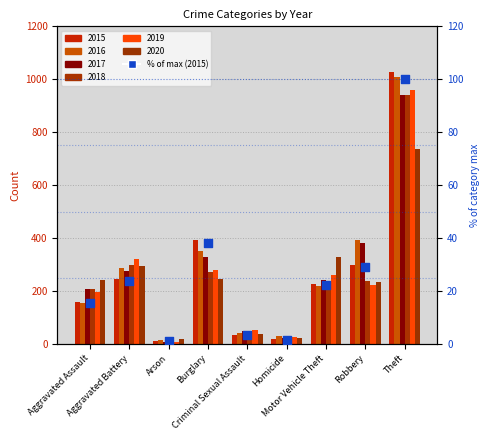

Which has a higher value, Theft or Motor Vehicle Theft?

Theft